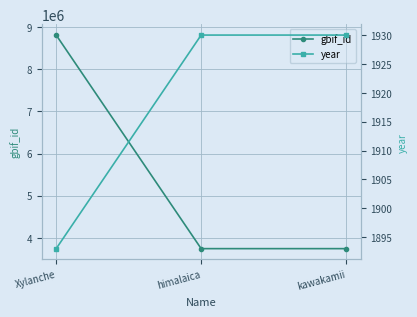

Reading left to right, what are all the values shown in this chart?

gbif_id: 8813531	3741880	3741873
year: 1893	1930	1930